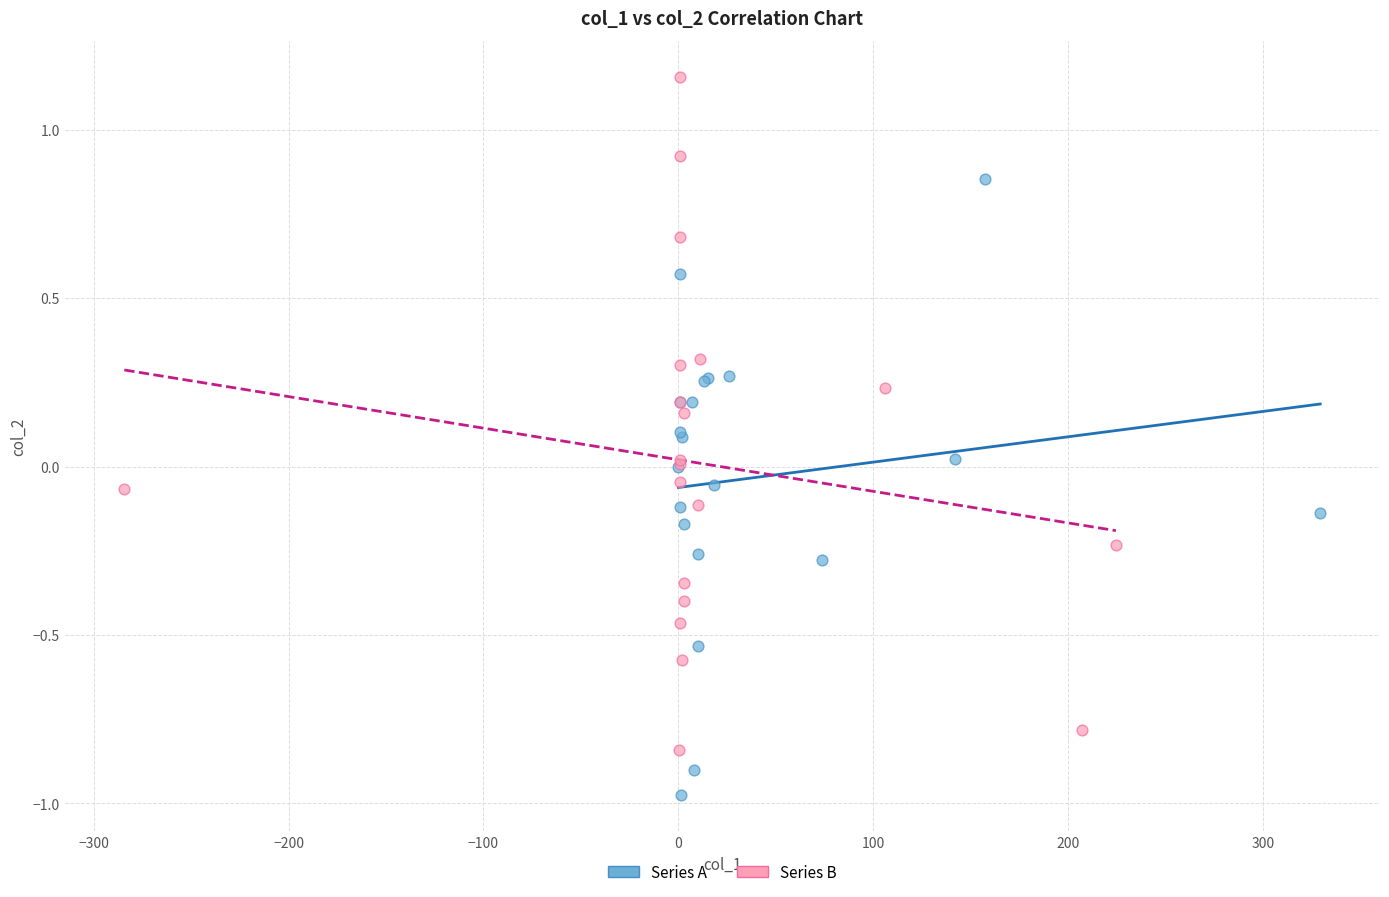

Which series contains the highest Y value?

Series B